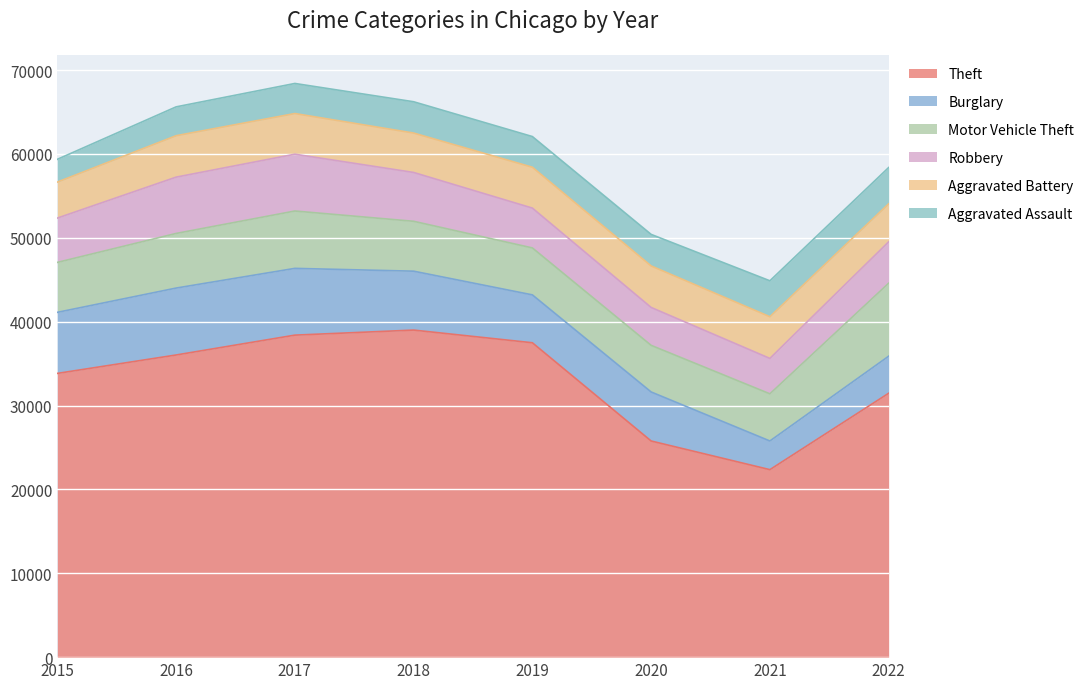

What is the sum of all Burglary values?

49635